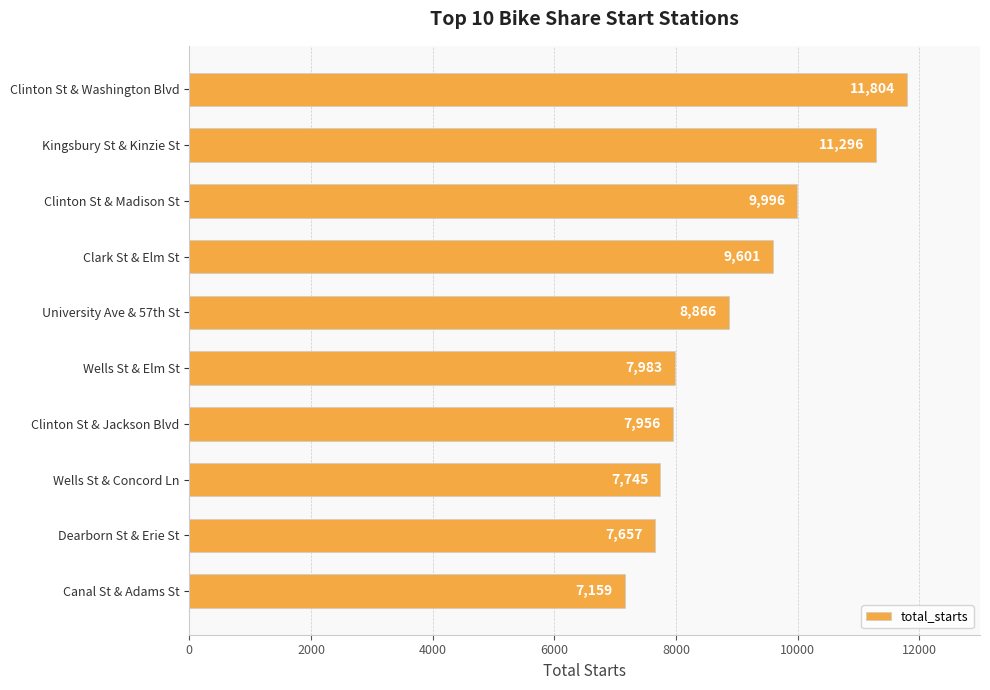

Rank the categories by value from highest to lowest.

Clinton St & Washington Blvd, Kingsbury St & Kinzie St, Clinton St & Madison St, Clark St & Elm St, University Ave & 57th St, Wells St & Elm St, Clinton St & Jackson Blvd, Wells St & Concord Ln, Dearborn St & Erie St, Canal St & Adams St